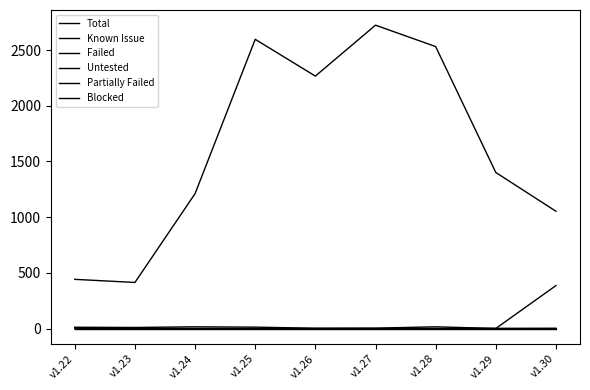

How many lines are shown in the chart?

6